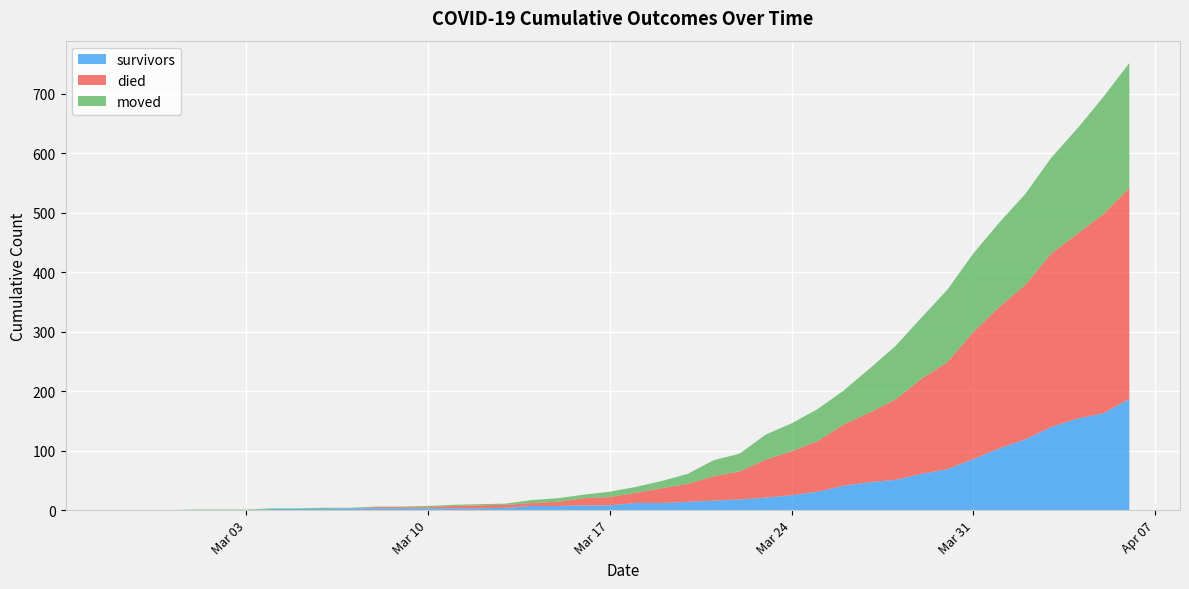

Reading left to right, list all the values displayed in this chart.

survivors: 2020-02-27=0	2020-02-28=0	2020-02-29=0	2020-03-01=0	2020-03-02=0	2020-03-03=0	2020-03-04=2	2020-03-05=2	2020-03-06=2	2020-03-07=3	2020-03-08=3	2020-03-09=3	2020-03-10=3	2020-03-11=3	2020-03-12=3	2020-03-13=4	2020-03-14=7	2020-03-15=7	2020-03-16=8	2020-03-17=8	2020-03-18=12	2020-03-19=12	2020-03-20=14	2020-03-21=16	2020-03-22=18	2020-03-23=21	2020-03-24=25	2020-03-25=31	2020-03-26=41	2020-03-27=47	2020-03-28=51	2020-03-29=61	2020-03-30=69	2020-03-31=86	2020-04-01=104	2020-04-02=119	2020-04-03=140	2020-04-04=154	2020-04-05=163	2020-04-06=187
died: 2020-02-27=0	2020-02-28=0	2020-02-29=0	2020-03-01=0	2020-03-02=0	2020-03-03=0	2020-03-04=0	2020-03-05=0	2020-03-06=0	2020-03-07=0	2020-03-08=2	2020-03-09=2	2020-03-10=2	2020-03-11=4	2020-03-12=5	2020-03-13=5	2020-03-14=5	2020-03-15=7	2020-03-16=12	2020-03-17=14	2020-03-18=17	2020-03-19=25	2020-03-20=30	2020-03-21=41	2020-03-22=47	2020-03-23=64	2020-03-24=74	2020-03-25=85	2020-03-26=103	2020-03-27=117	2020-03-28=135	2020-03-29=160	2020-03-30=180	2020-03-31=214	2020-04-01=238	2020-04-02=260	2020-04-03=292	2020-04-04=311	2020-04-05=335	2020-04-06=355
moved: 2020-02-27=0	2020-02-28=0	2020-02-29=0	2020-03-01=1	2020-03-02=1	2020-03-03=1	2020-03-04=1	2020-03-05=1	2020-03-06=2	2020-03-07=1	2020-03-08=1	2020-03-09=1	2020-03-10=2	2020-03-11=2	2020-03-12=2	2020-03-13=2	2020-03-14=5	2020-03-15=6	2020-03-16=6	2020-03-17=9	2020-03-18=10	2020-03-19=12	2020-03-20=17	2020-03-21=27	2020-03-22=30	2020-03-23=42	2020-03-24=47	2020-03-25=54	2020-03-26=57	2020-03-27=74	2020-03-28=90	2020-03-29=103	2020-03-30=122	2020-03-31=132	2020-04-01=142	2020-04-02=153	2020-04-03=161	2020-04-04=177	2020-04-05=197	2020-04-06=210